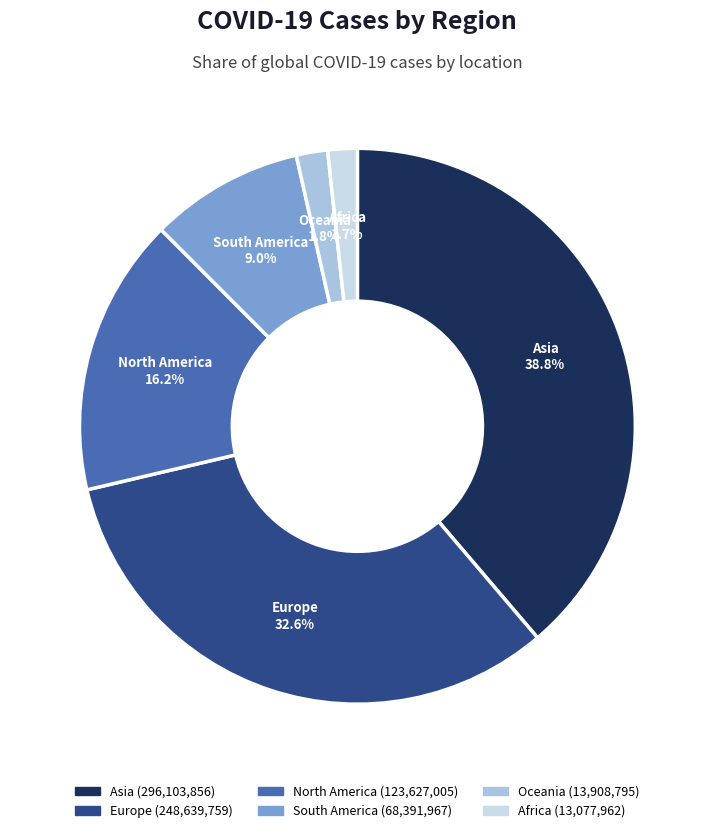

Does any single category account for the majority?

No